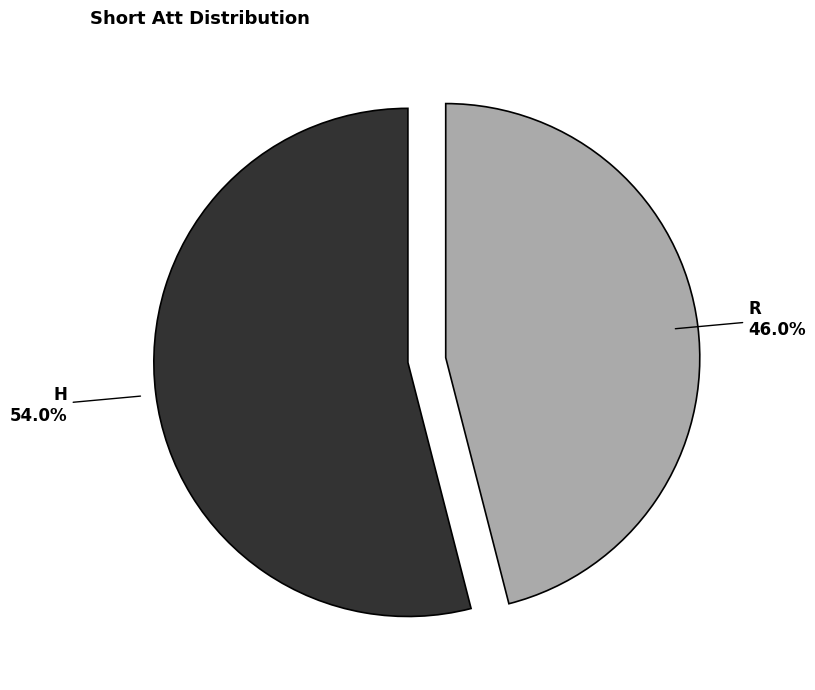

Is there a majority slice in this chart?

Yes